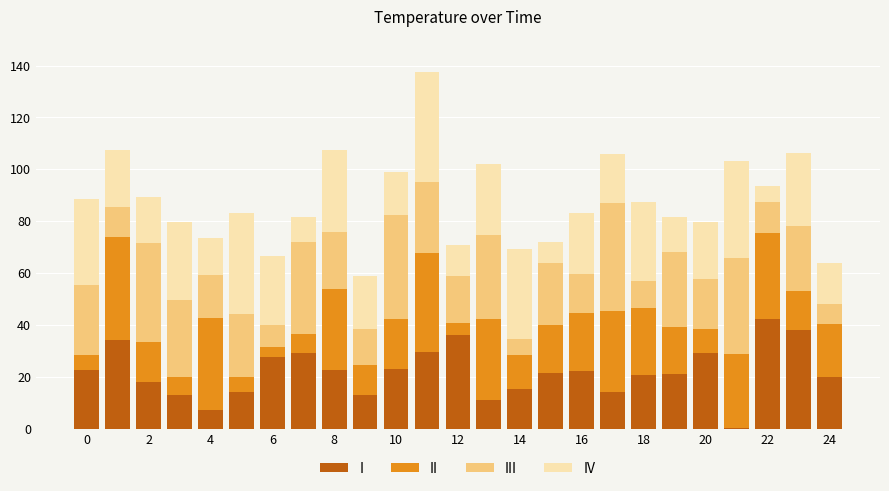

What are all the series names shown in the legend?

I, II, III, IV